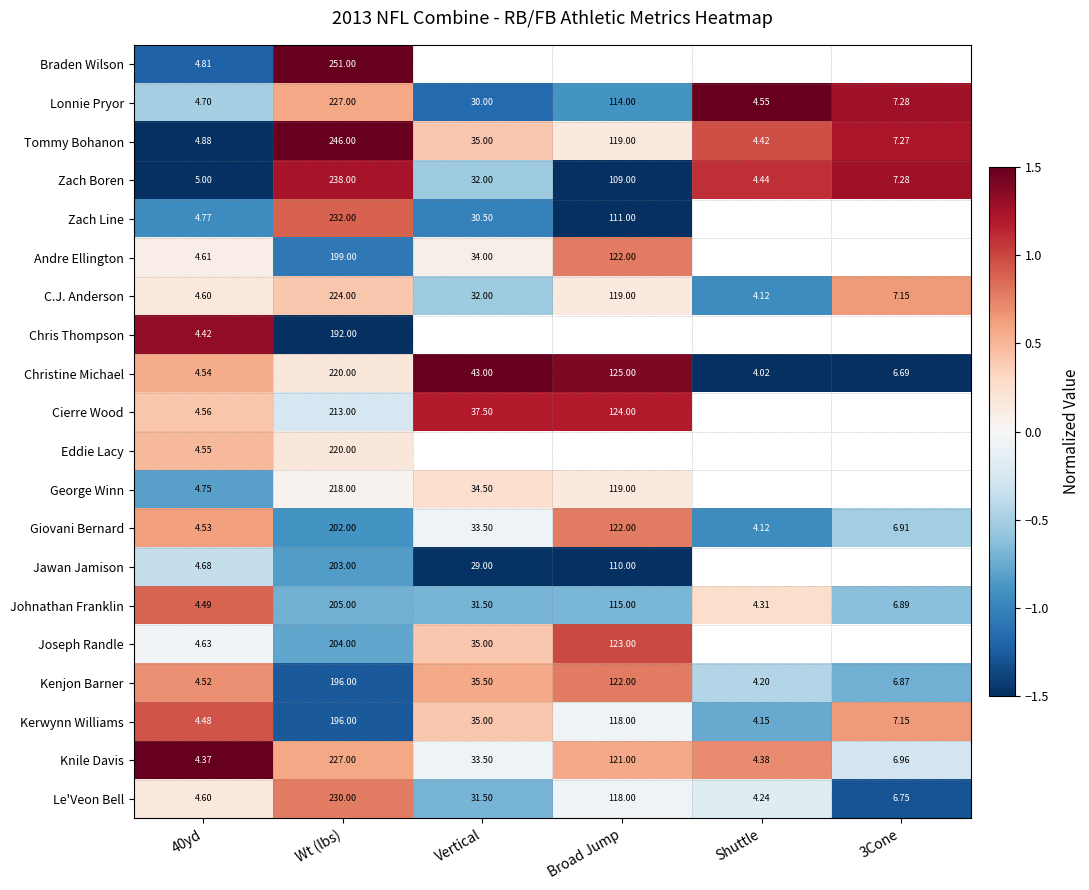

Which label corresponds to the smallest value in the chart?

40yd